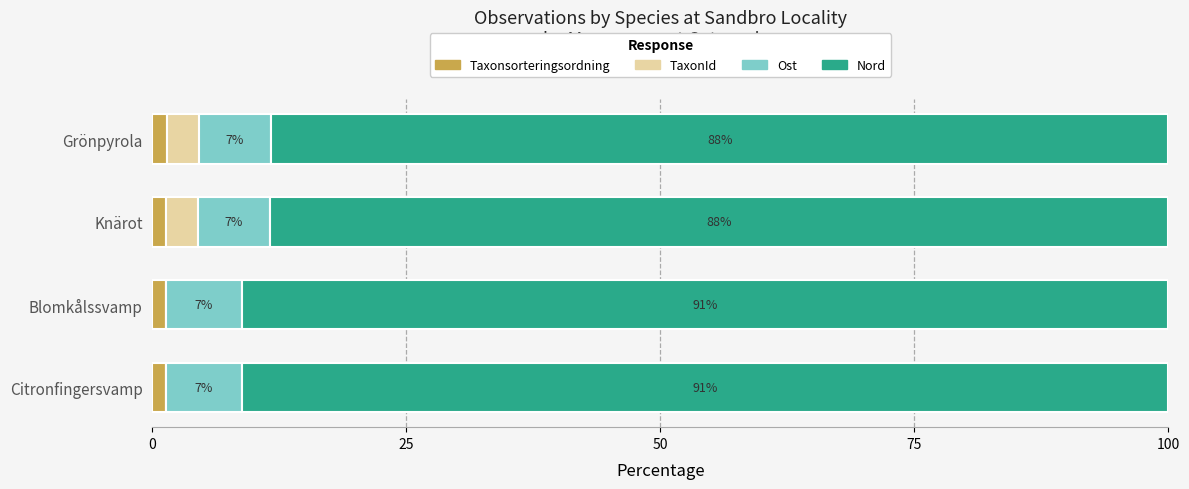

What are all the series names shown in the legend?

Taxonsorteringsordning, TaxonId, Ost, Nord